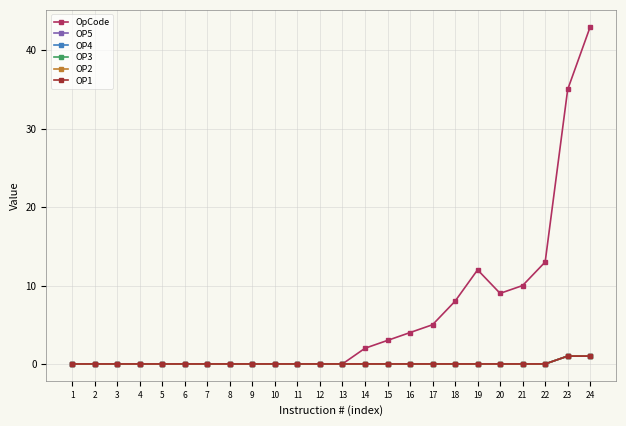

Is the value of OpCode at 21 greater than the value of OP1 at 19?

Yes